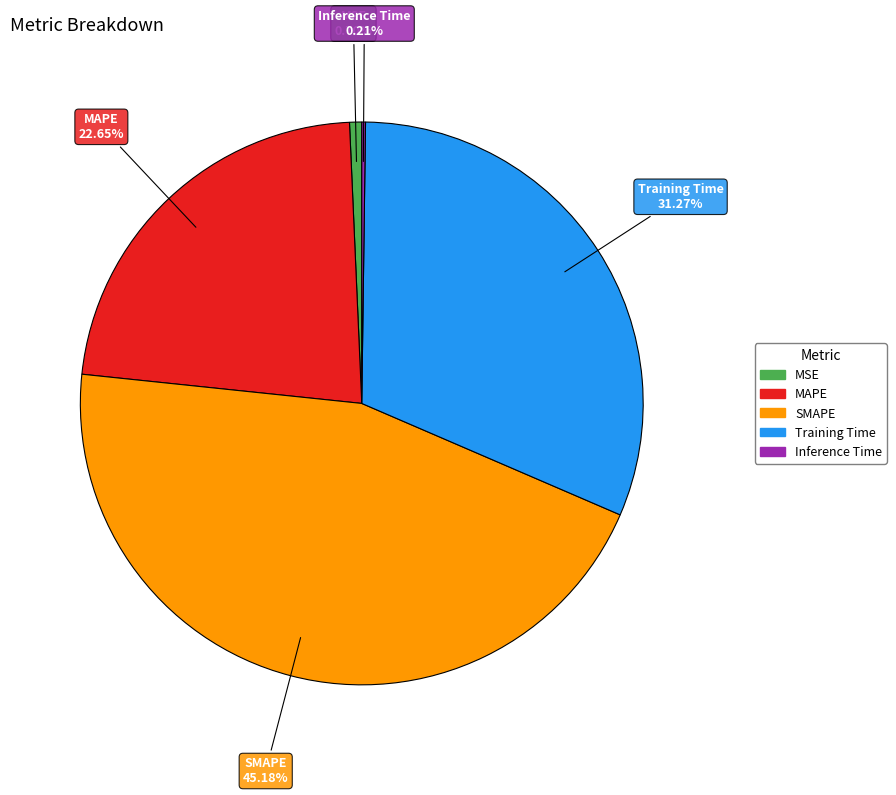

True or false: Training Time accounts for 24% of the total.

False